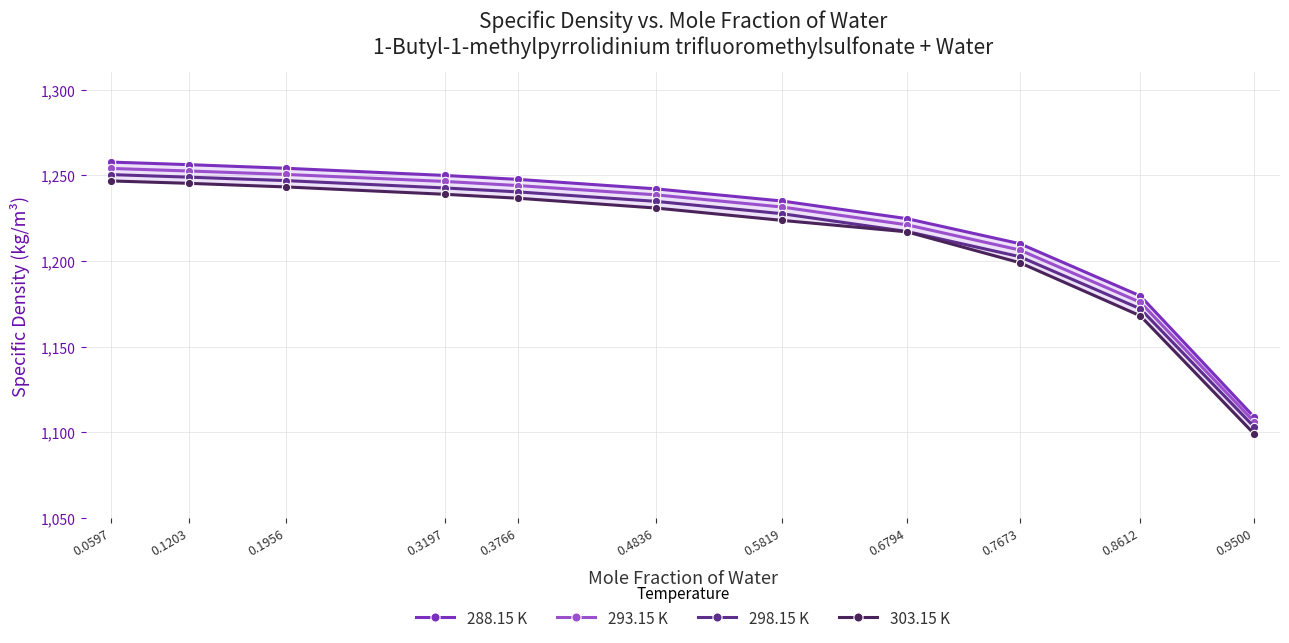

True or false: 303.15 K has more than 2 points higher than both neighbors.

False